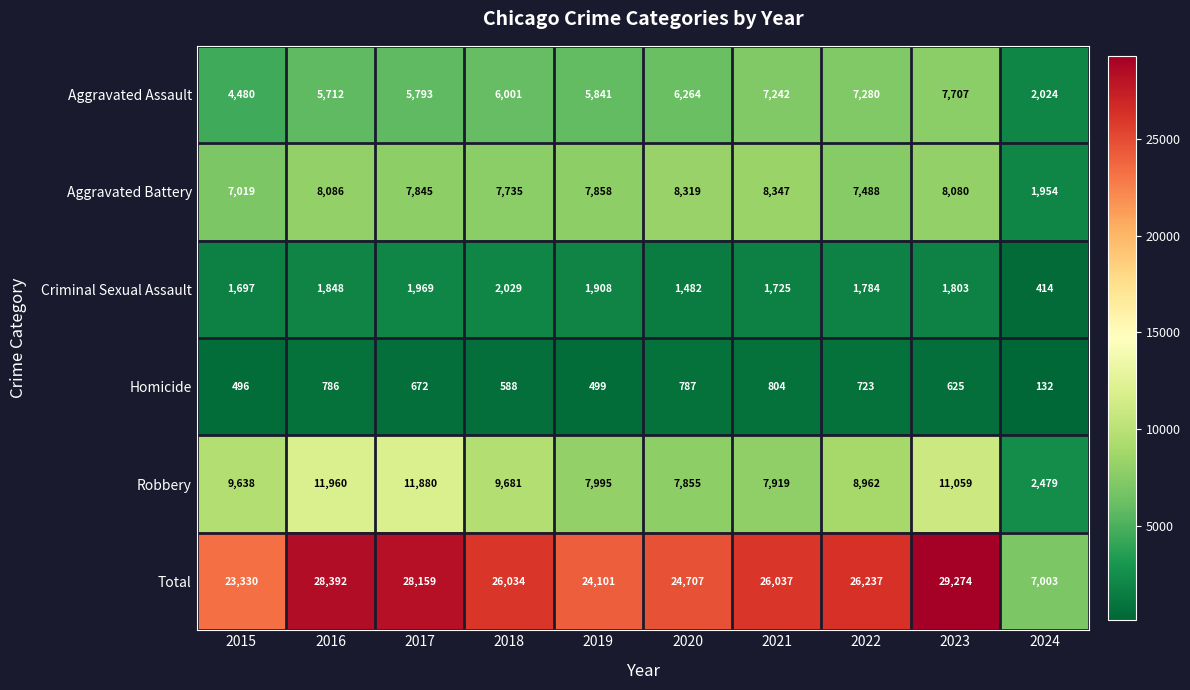

Where does the Aggravated Battery series first go above 7858?

2016